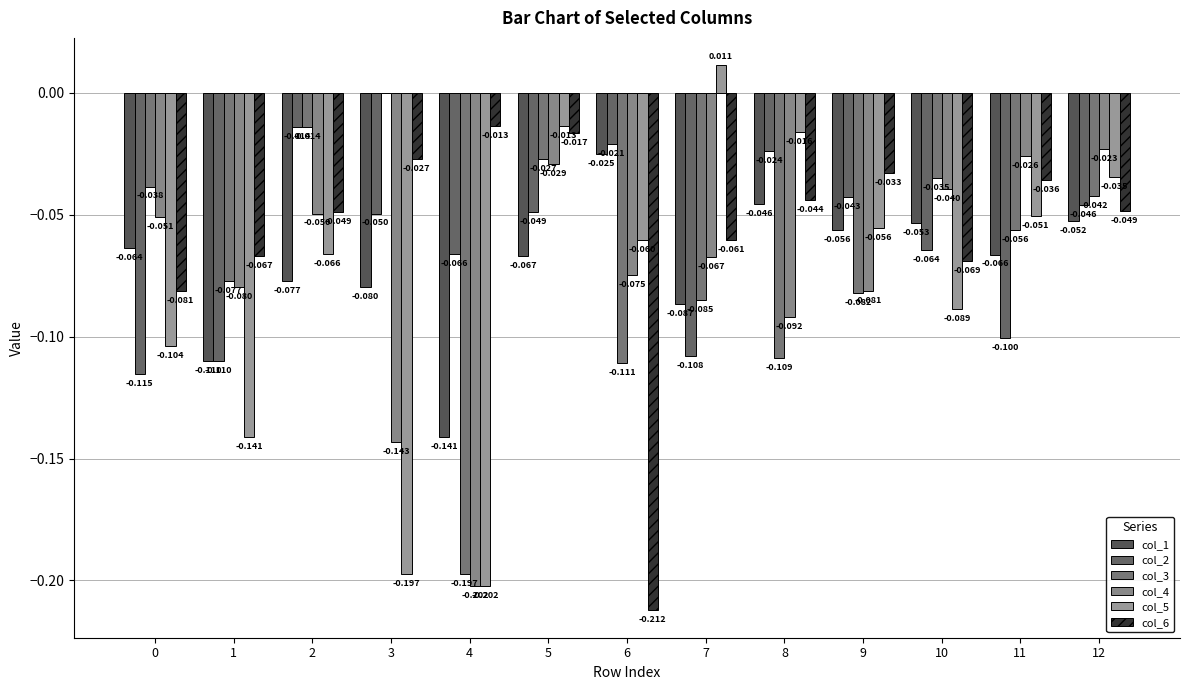

What is the difference between the highest and lowest values at 2?

0.1